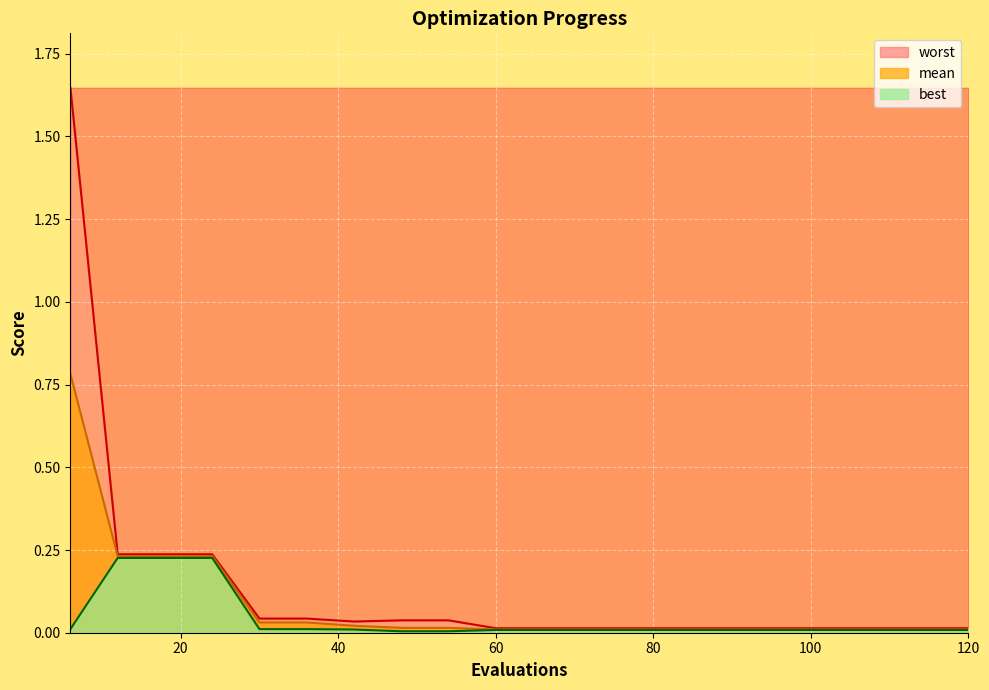

The value of worst at 60 is 0.0. True or false?

True